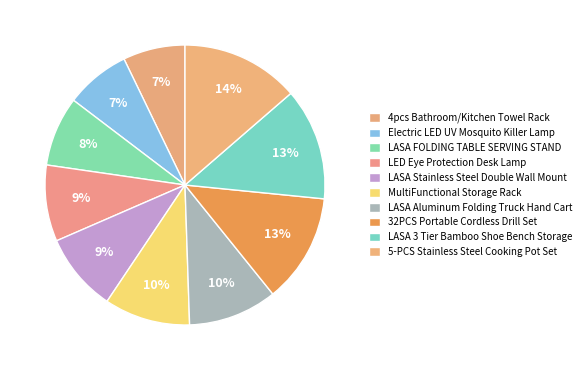

How many segments does this pie chart have?

10